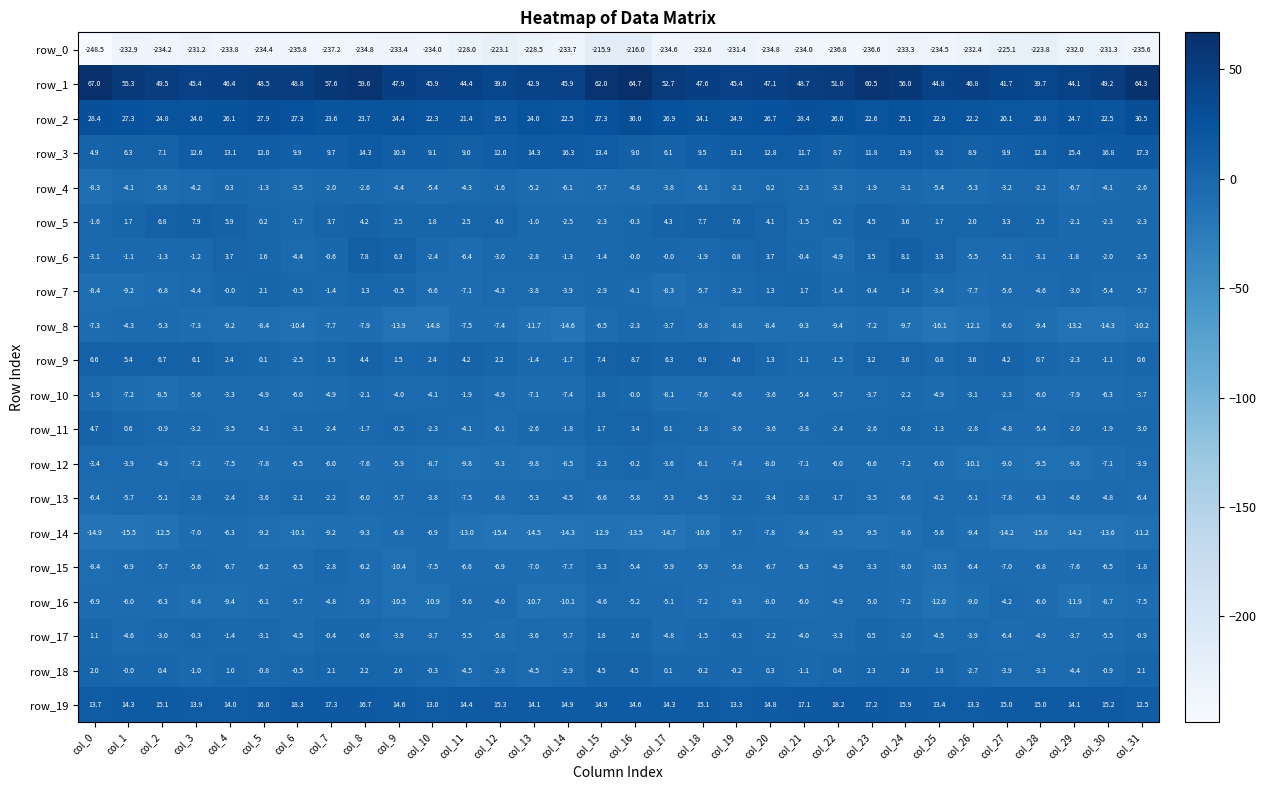

Which category has the lowest value in the row_2 series?

col_12